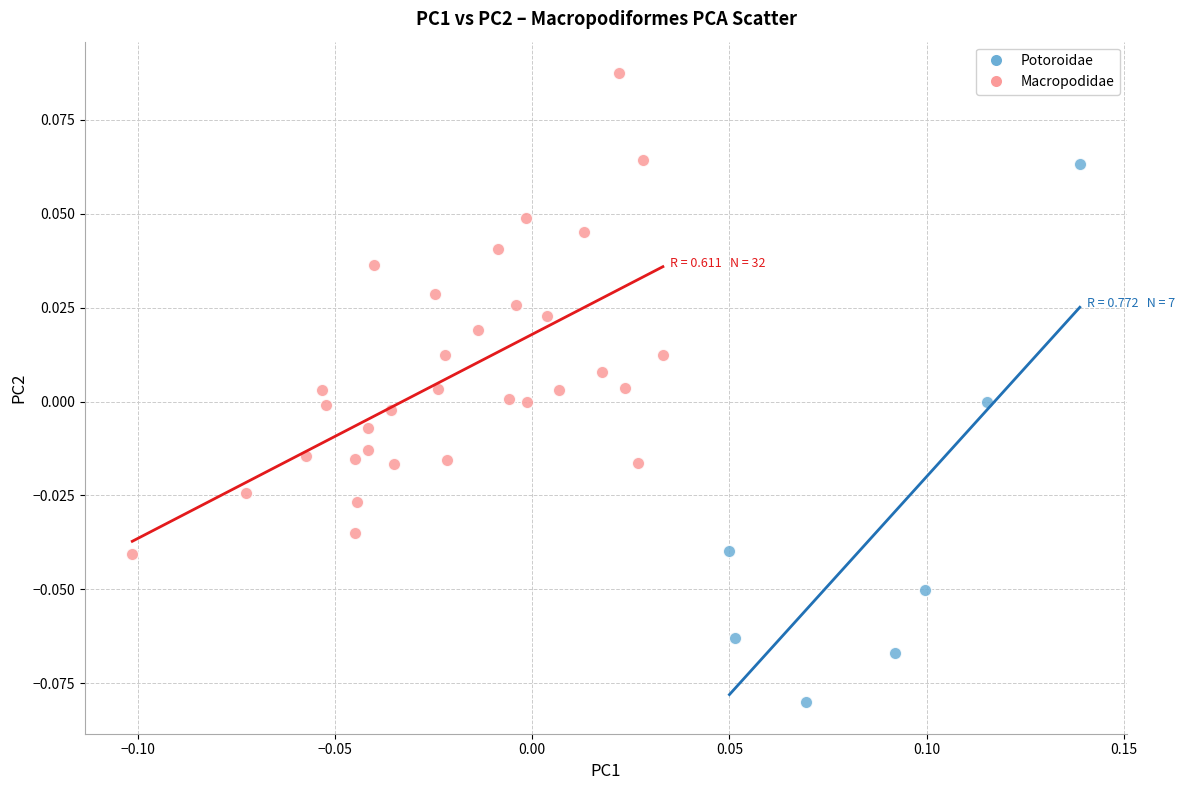

Which series reaches the minimum Y coordinate?

Potoroidae